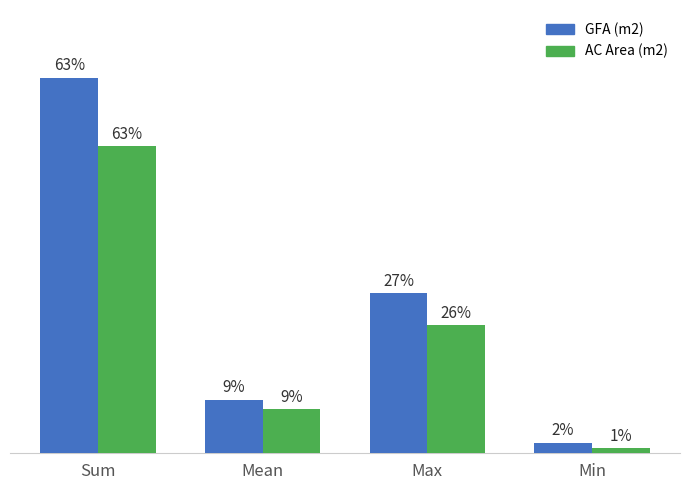

What are all the series names shown in the legend?

GFA (m2), AC Area (m2)